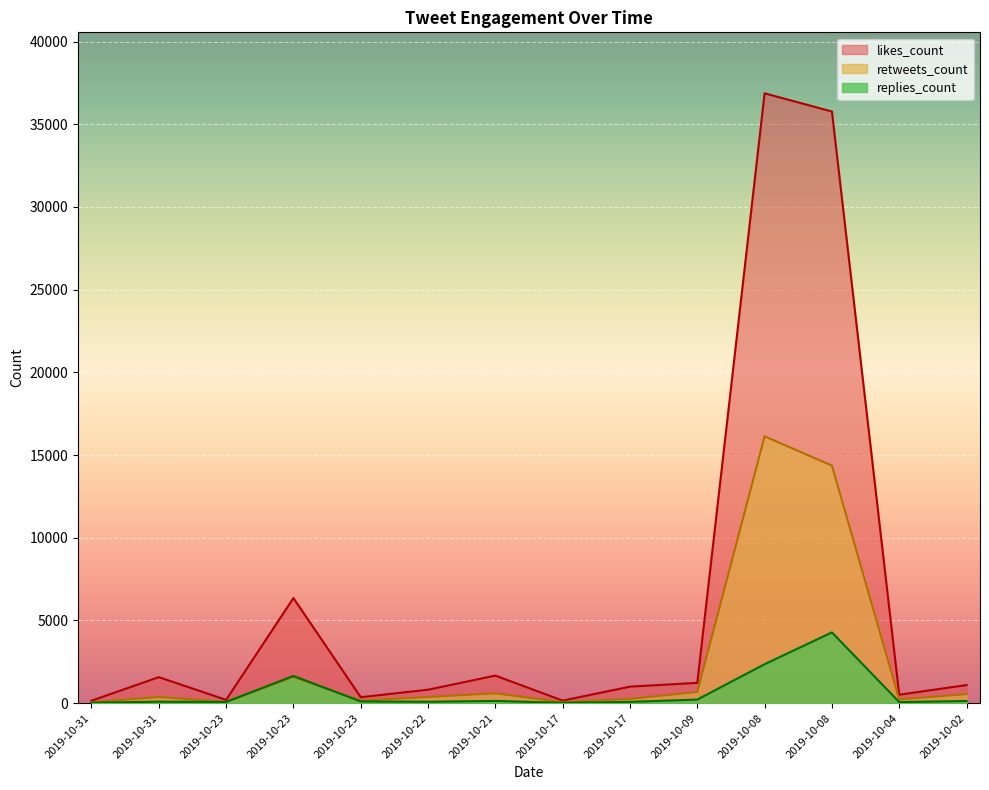

What is the difference between the highest and lowest values at 2019-10-23?

128